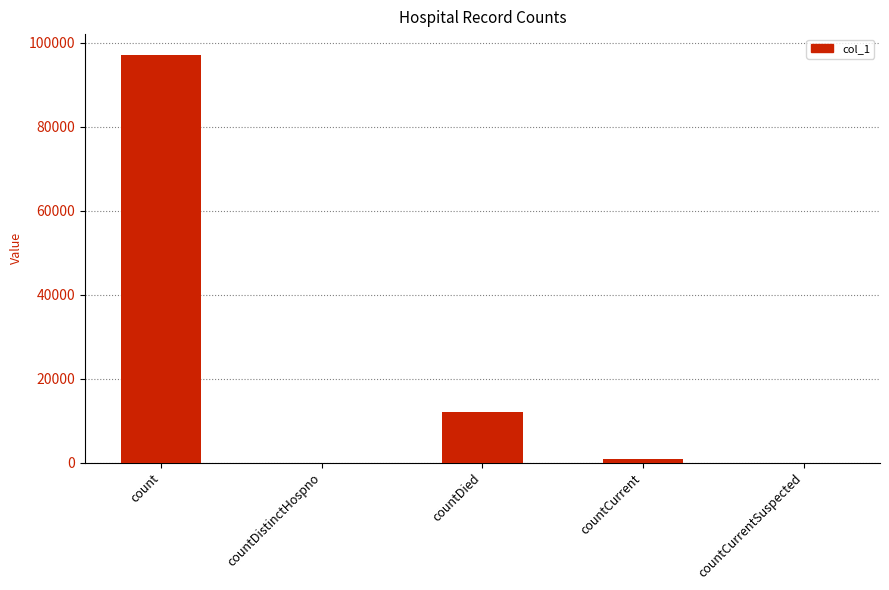

What is the difference between the values at count and countCurrentSuspected?

97147